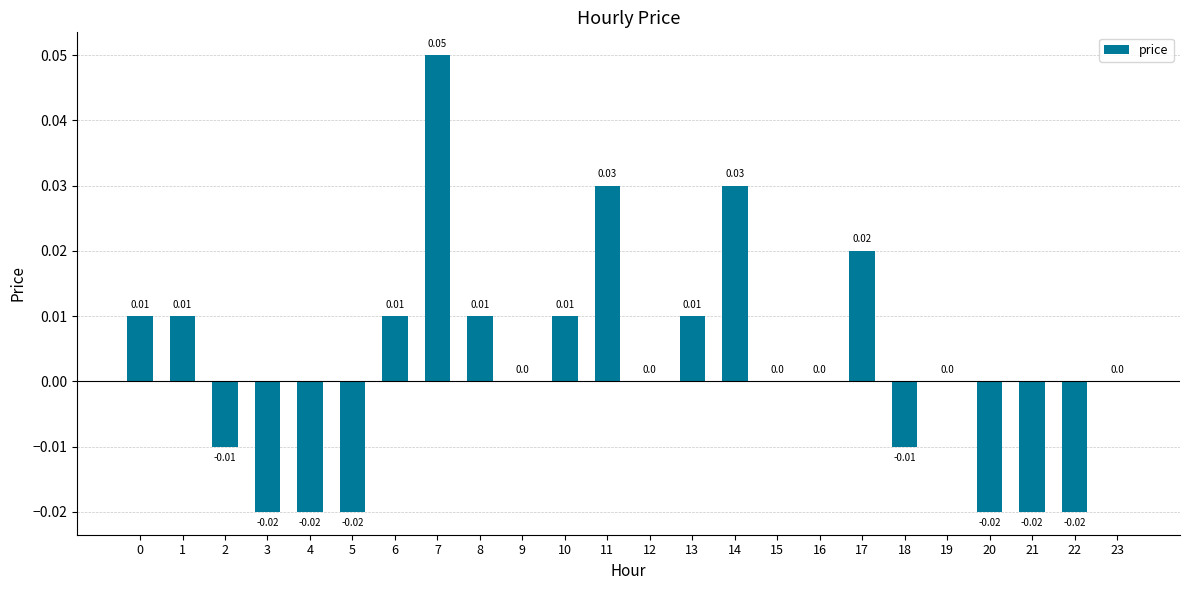

Count the number of categories in the chart.

24